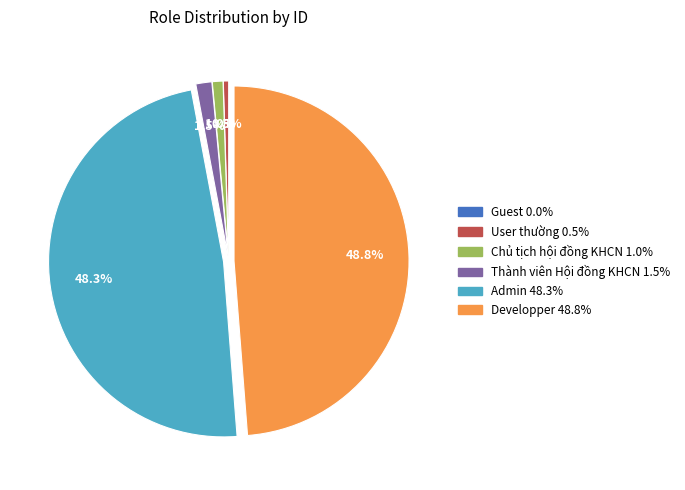

Is it true that Chủ tịch hội đồng KHCN is 11% of the pie?

False